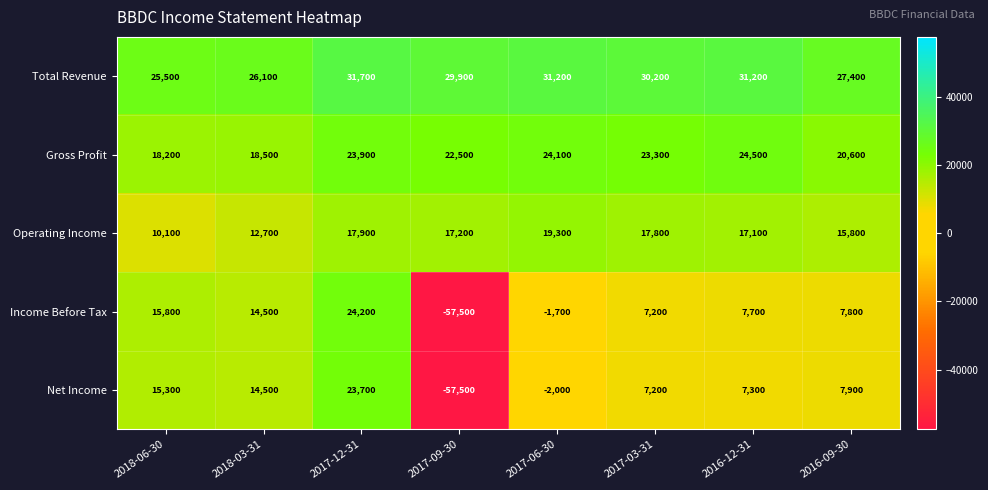

Is it true that Net Income equals 1853 at 2016-12-31?

False